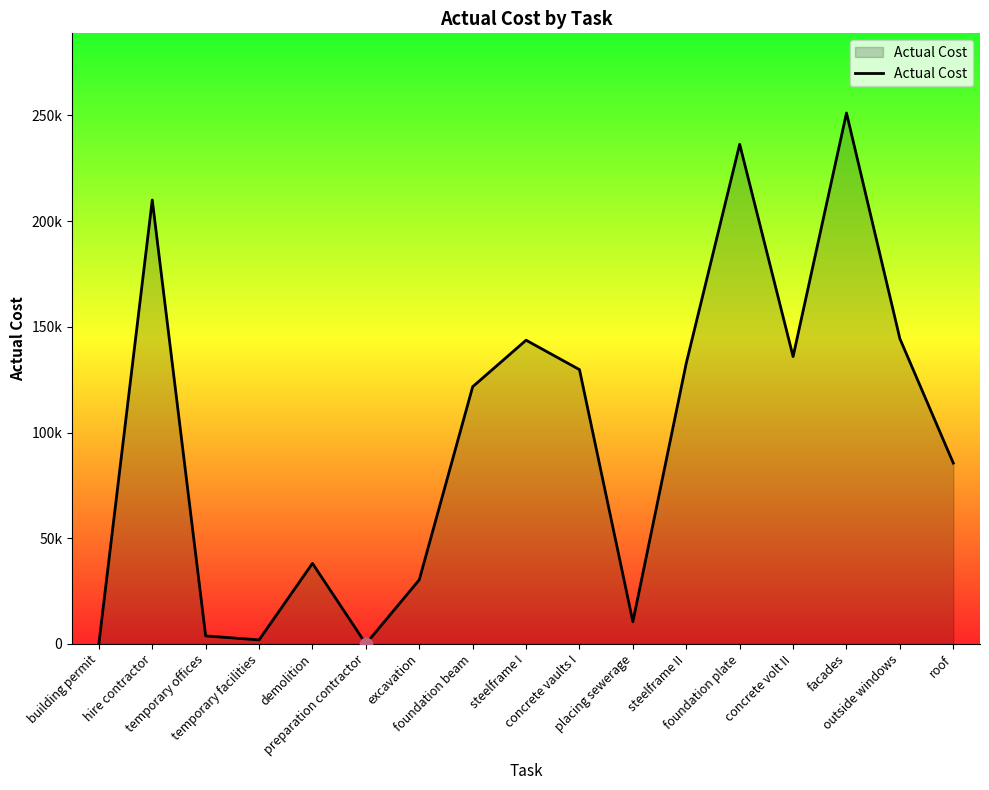

What is the change in value from temporary facilities to placing sewerage?

+8602.6